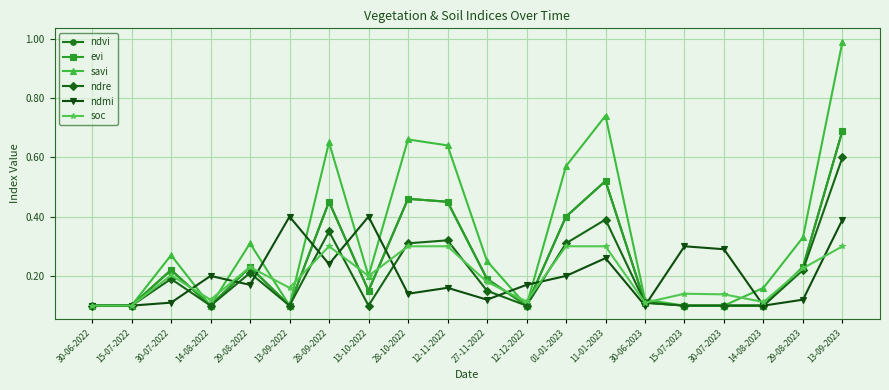

Does the chart have visible grid lines?

Yes